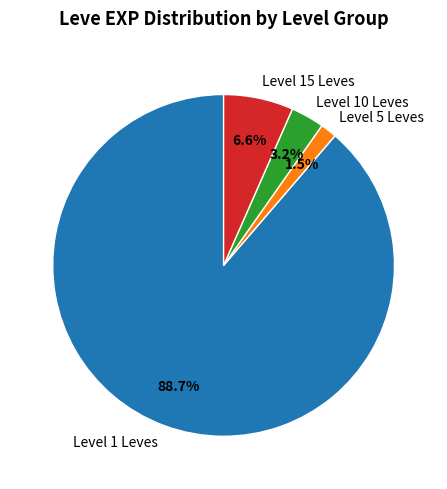

What is the total percentage of Level 10 Leves and Level 1 Leves?

91.9%